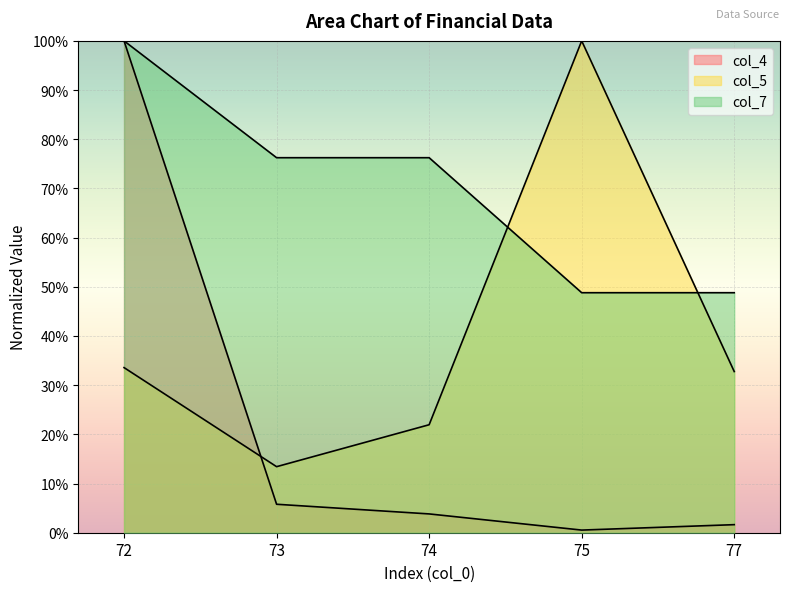

What is the greatest value displayed?

1.0